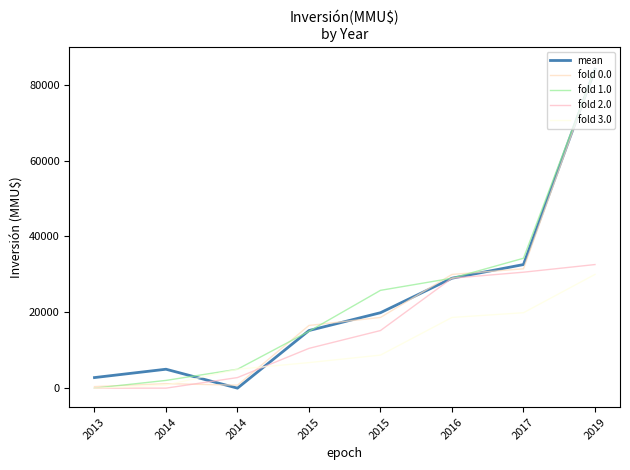

Does the chart have visible grid lines?

No